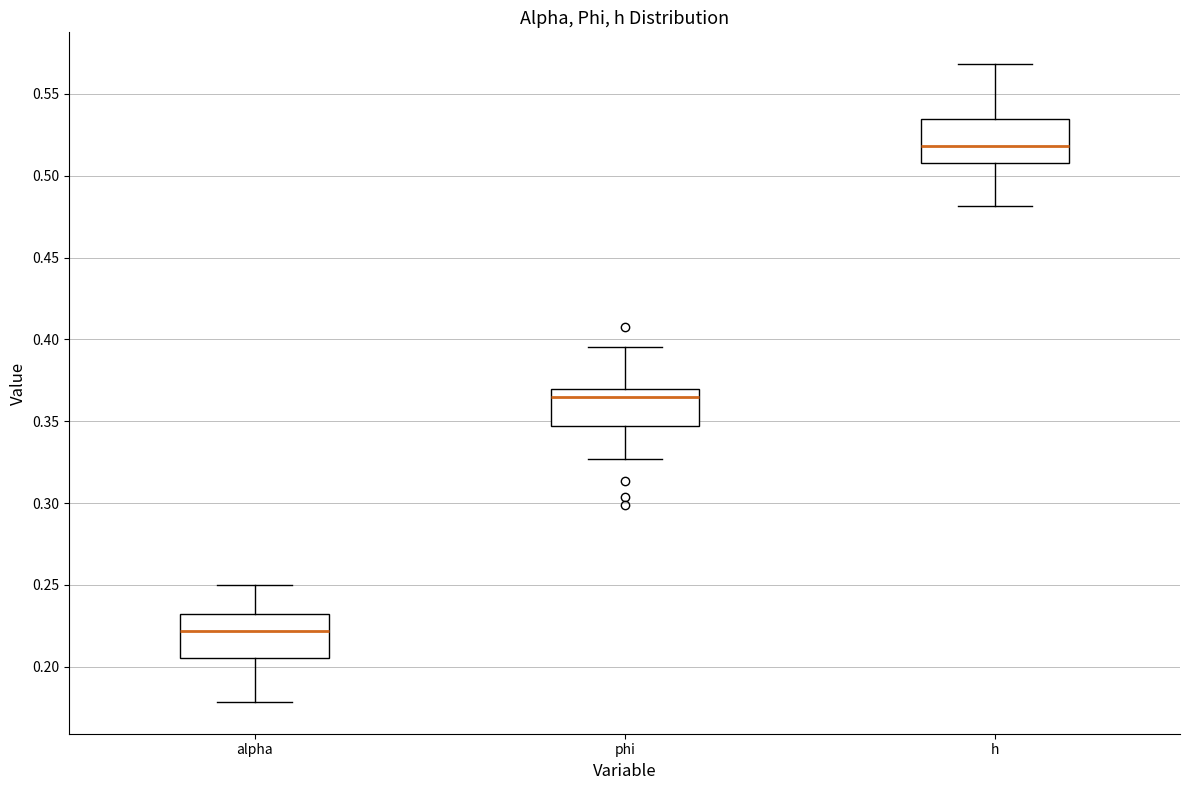

Reading left to right, read every box against the y-axis: the position of its median line, the range the box covers, and the ends of its whiskers. The values are not printed on the chart, so give them approximately, as read against the axis.

alpha: median 0.220, box 0.205 to 0.235, whiskers 0.180 to 0.250
phi: median 0.365, box 0.345 to 0.370, whiskers 0.325 to 0.395
h: median 0.520, box 0.510 to 0.535, whiskers 0.480 to 0.570